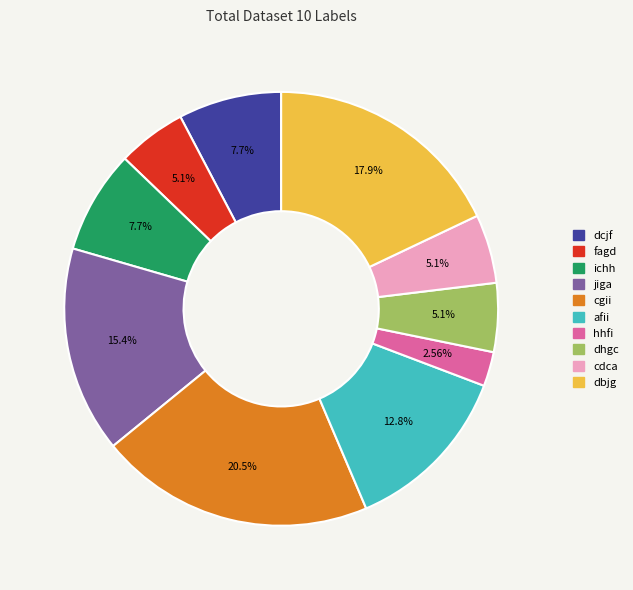

What percentage is the hhfi slice, to the nearest percent?

3%